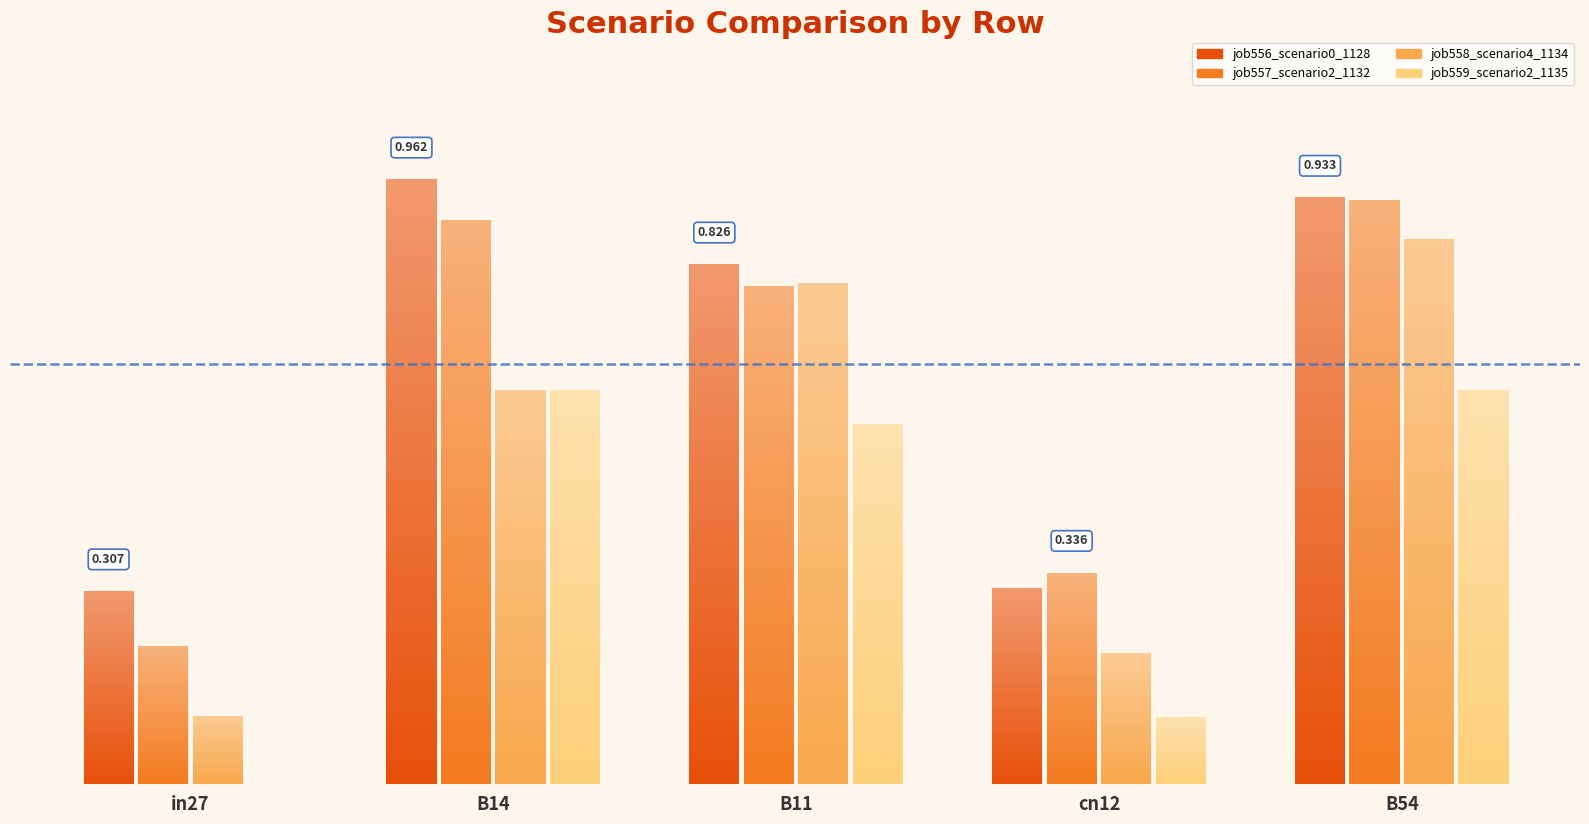

What is the average value of the job558_scenario4_1134 series?

0.5